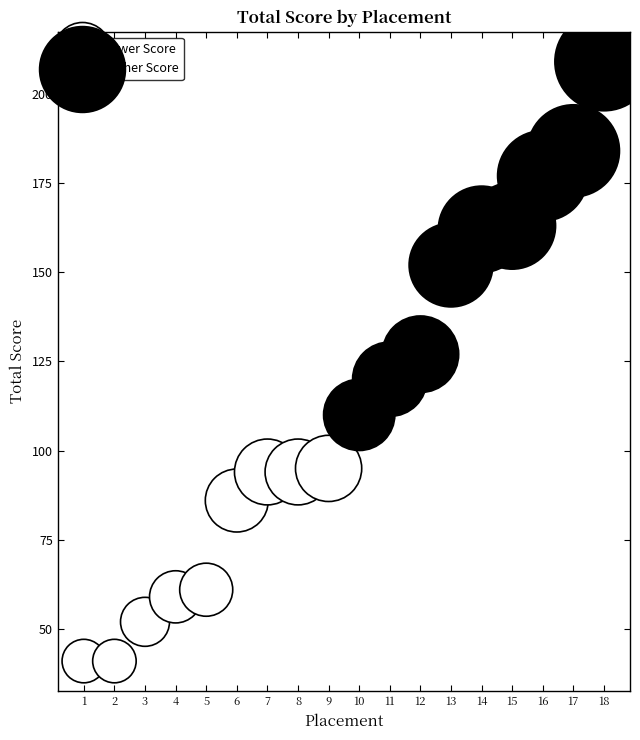

Which series reaches the minimum Y coordinate?

Lower Score